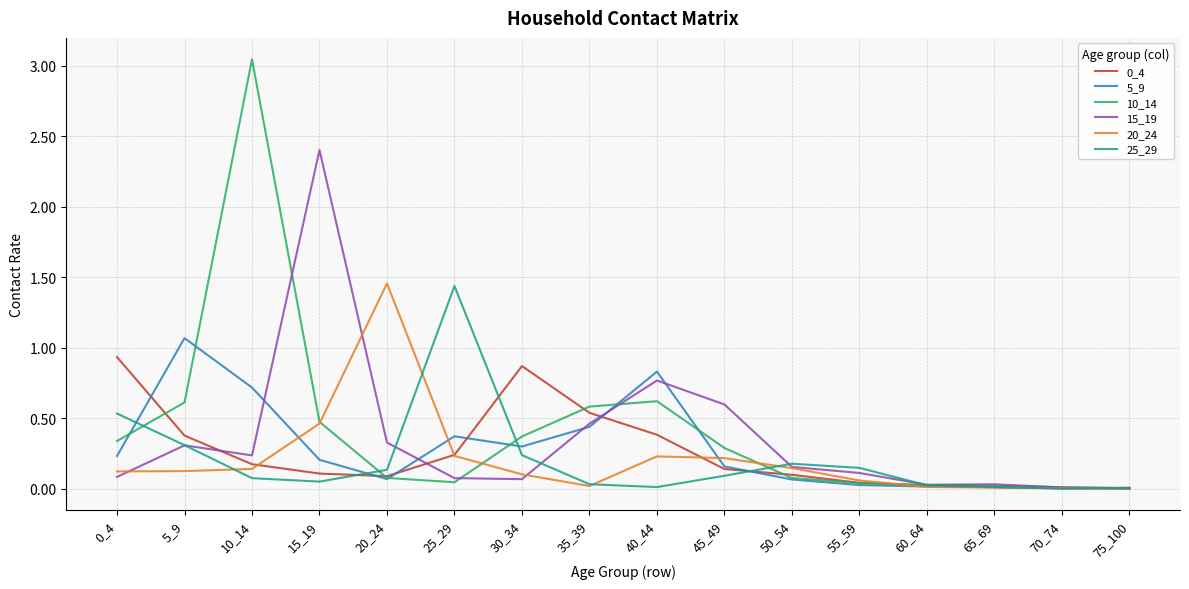

At which category does the chart reach its peak across all series?

10_14